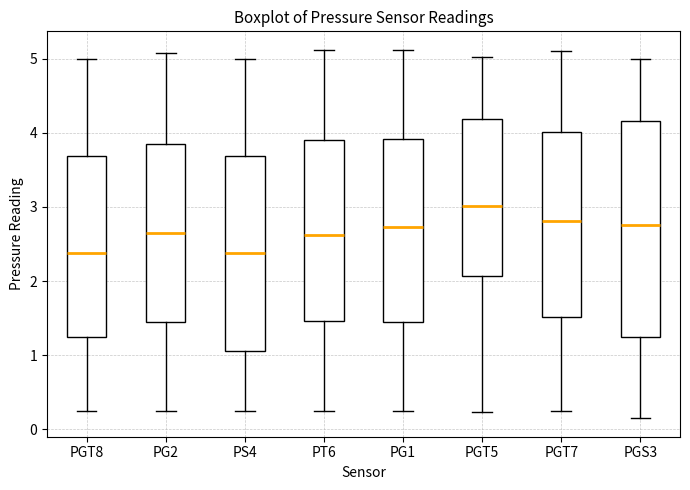

Where does the lower whisker of the box for PGS3 end on the y-axis? The values are not printed on the chart, so give them approximately, as read against the axis.

0.2